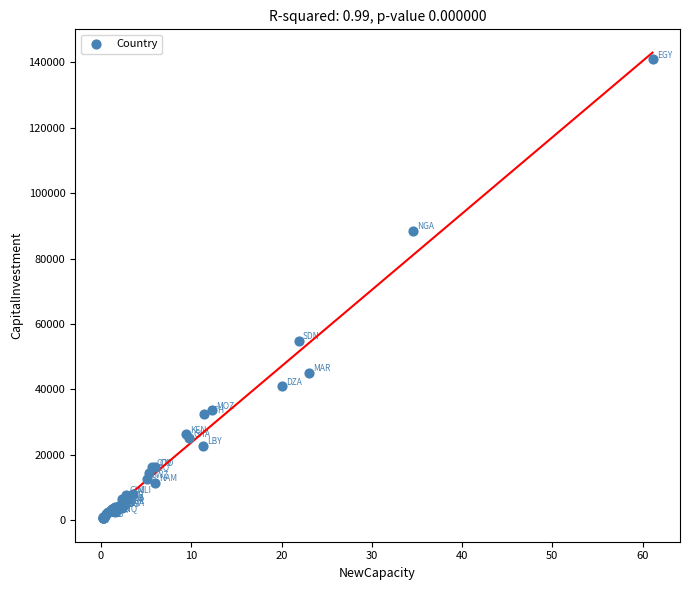

What Y value in the scatter plot is closest to 70733?

54833.3